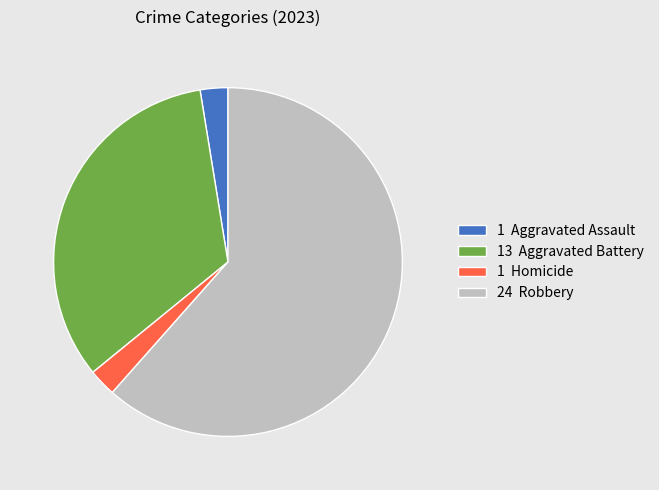

Does 24 Robbery represent more than half of the total?

Yes